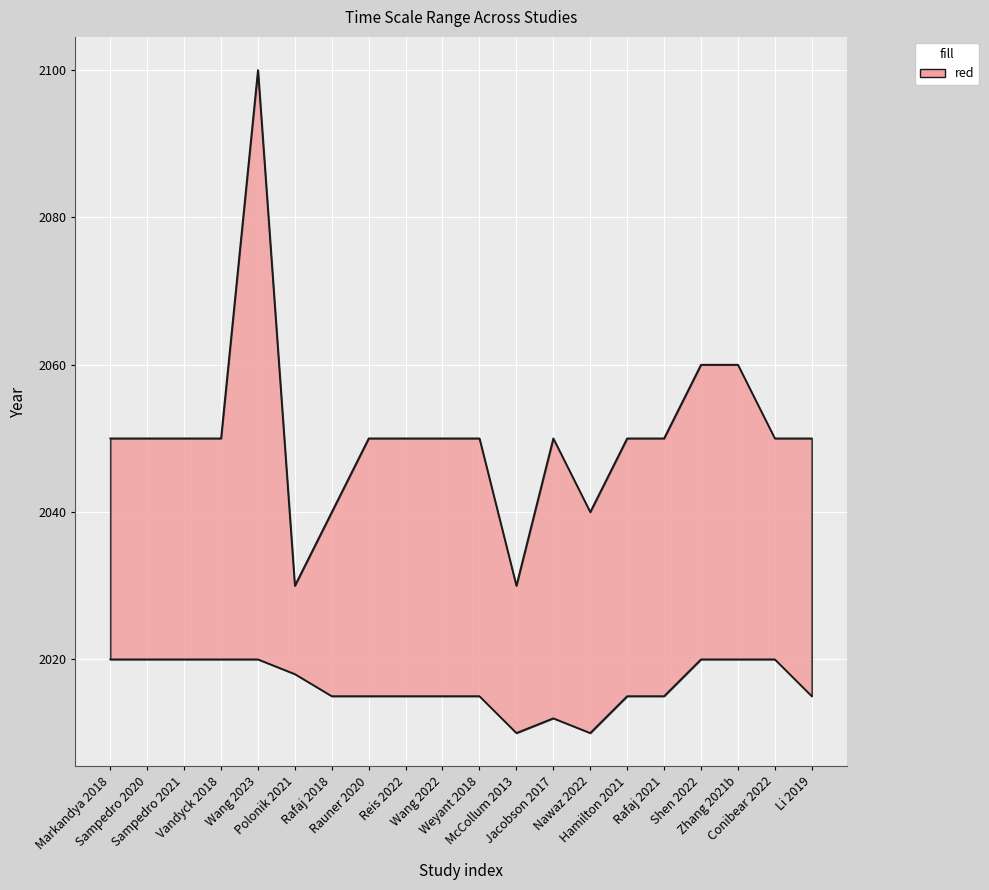

Which series has the largest total across all categories?

time_scale_max